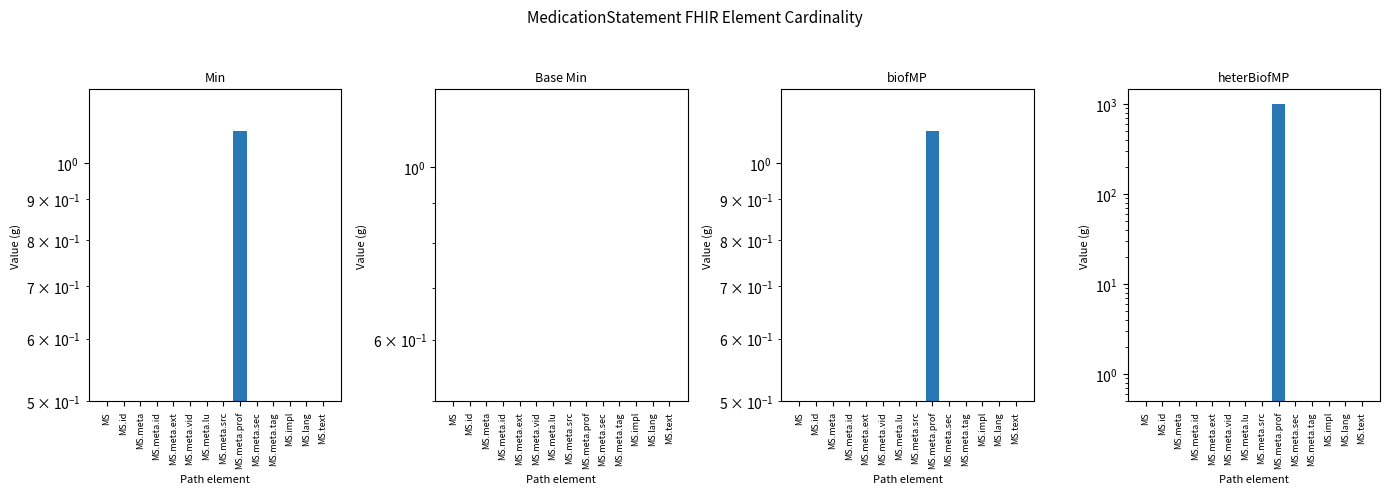

How many distinct data groups are displayed?

4